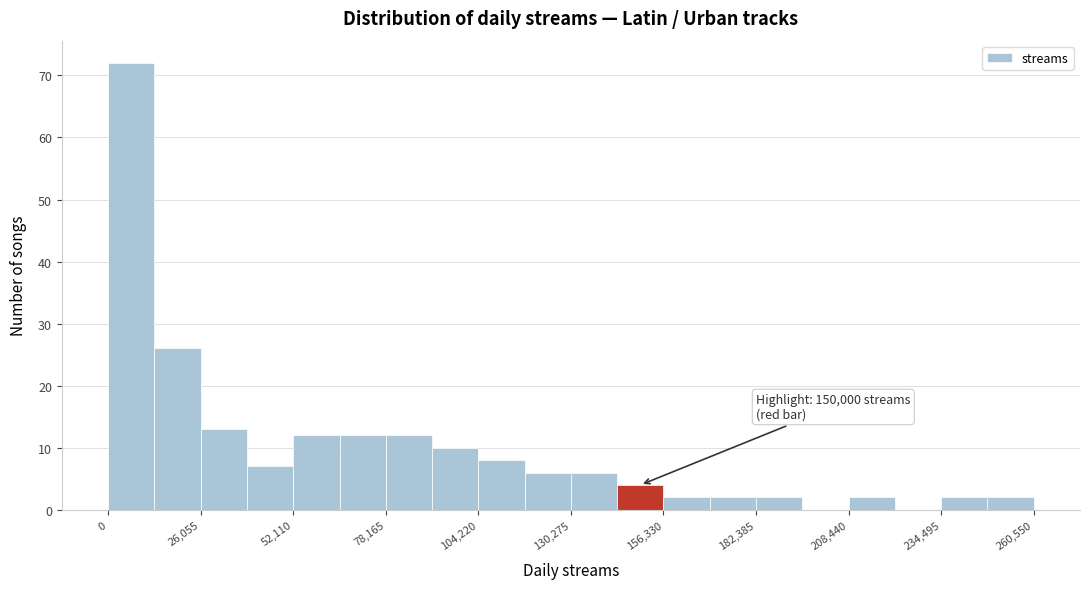

Around what value on the x-axis is the tallest bar? Give the approximate position of its centre, as read against the axis.

5000